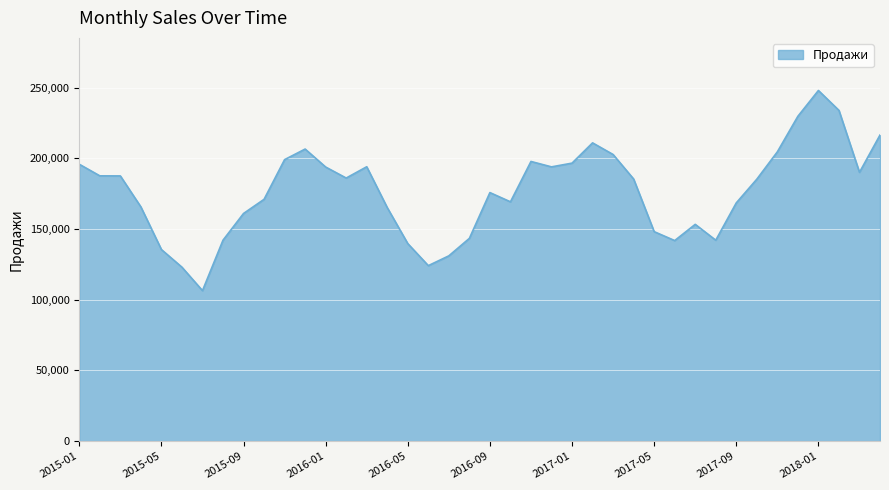

What is the minimum value shown in the chart?

106435